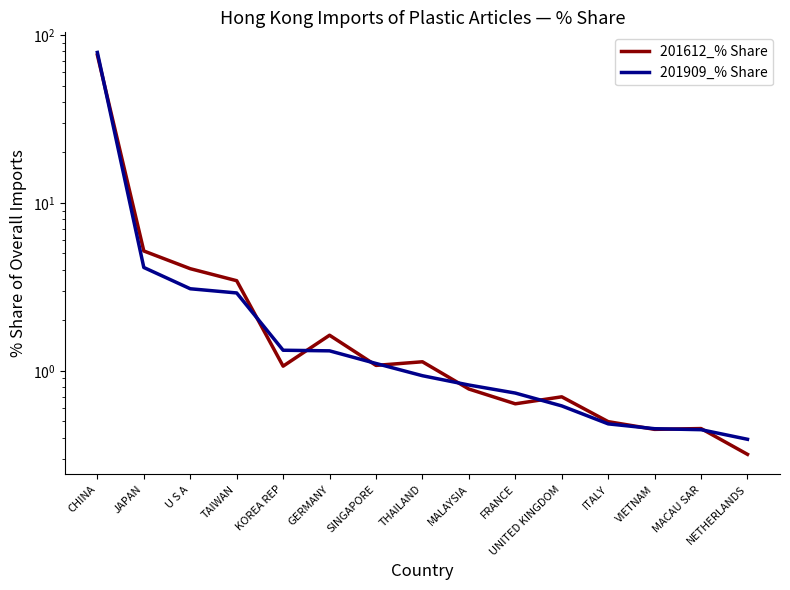

Reading left to right, extract all data points from this chart.

201612_% Share: CHINA=76.0	JAPAN=5.2	U S A=4.1	TAIWAN=3.4	KOREA REP=1.1	GERMANY=1.6	SINGAPORE=1.1	THAILAND=1.1	MALAYSIA=0.8	FRANCE=0.6	UNITED KINGDOM=0.7	ITALY=0.5	VIETNAM=0.4	MACAU SAR=0.5	NETHERLANDS=0.3
201909_% Share: CHINA=78.7	JAPAN=4.1	U S A=3.1	TAIWAN=2.9	KOREA REP=1.3	GERMANY=1.3	SINGAPORE=1.1	THAILAND=0.9	MALAYSIA=0.8	FRANCE=0.7	UNITED KINGDOM=0.6	ITALY=0.5	VIETNAM=0.5	MACAU SAR=0.4	NETHERLANDS=0.4